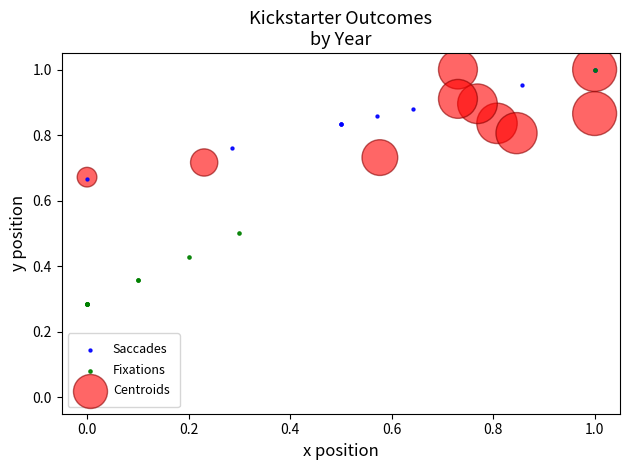

What are all the series names shown in the legend?

Saccades, Fixations, Centroids